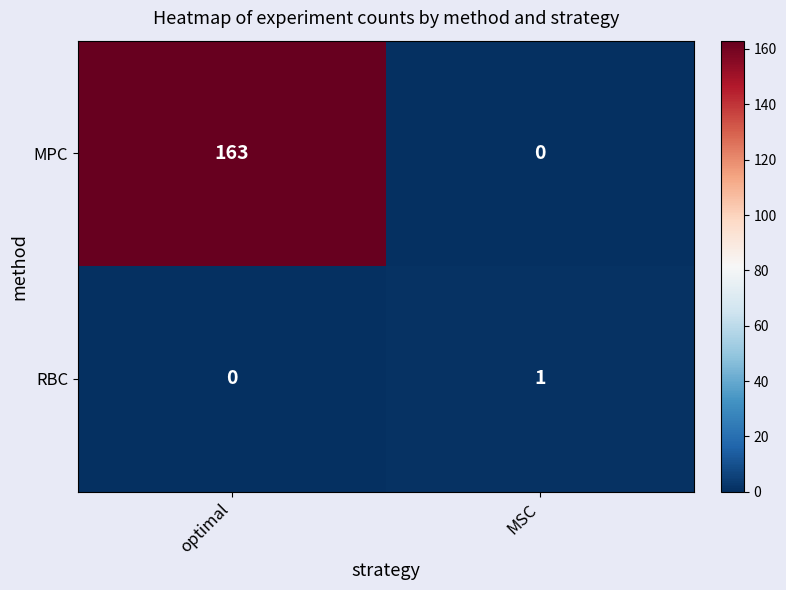

Which series has the largest total across all categories?

MPC